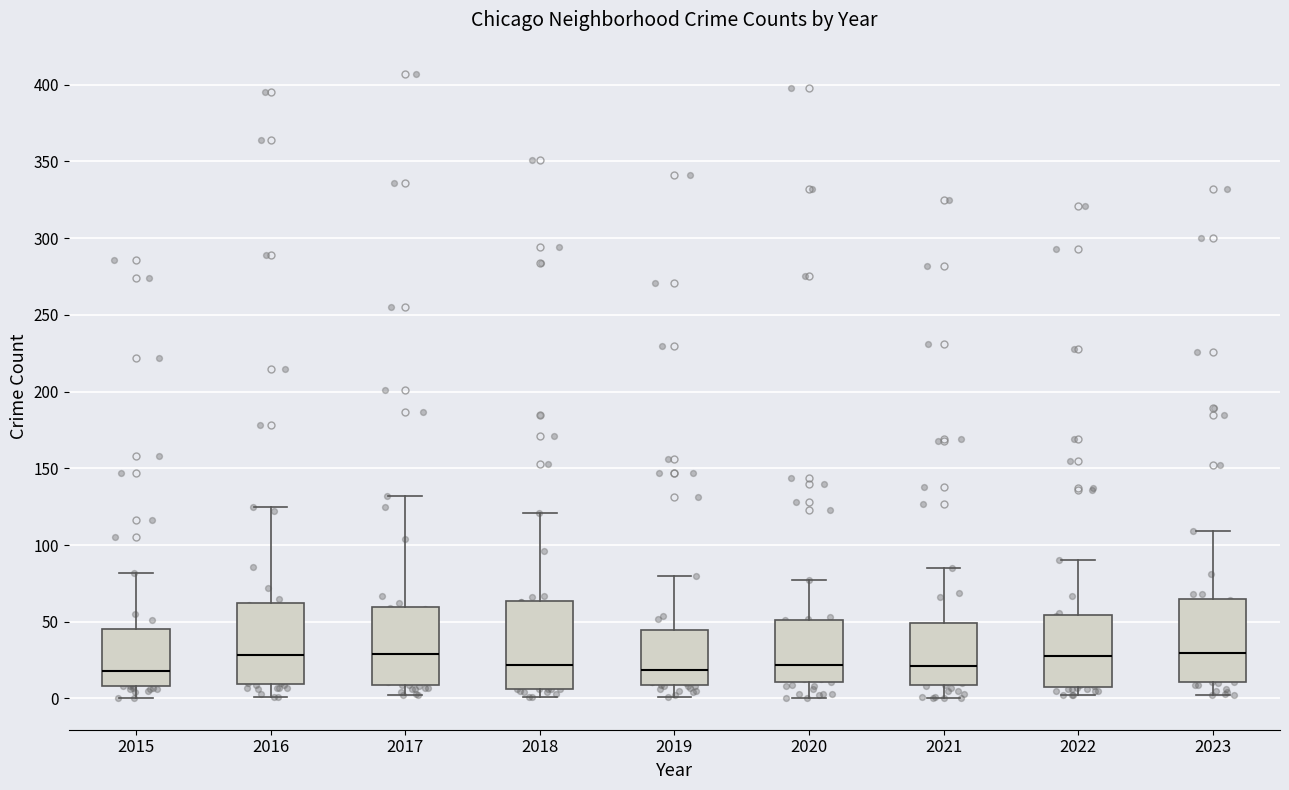

Reading left to right, transcribe this box plot: for each box, give where its median line is, the range the box spans, and where its two whiskers end, as read against the y-axis. The values are not printed on the chart, so give them approximately, as read against the axis.

2015: median 20, box 10 to 45, whiskers 0 to 80
2016: median 30, box 10 to 60, whiskers 0 to 125
2017: median 30, box 10 to 60, whiskers 0 to 130
2018: median 20, box 5 to 65, whiskers 0 to 120
2019: median 20, box 10 to 45, whiskers 0 to 80
2020: median 20, box 10 to 50, whiskers 0 to 75
2021: median 20, box 10 to 50, whiskers 0 to 85
2022: median 30, box 10 to 55, whiskers 0 to 90
2023: median 30, box 10 to 65, whiskers 0 to 110